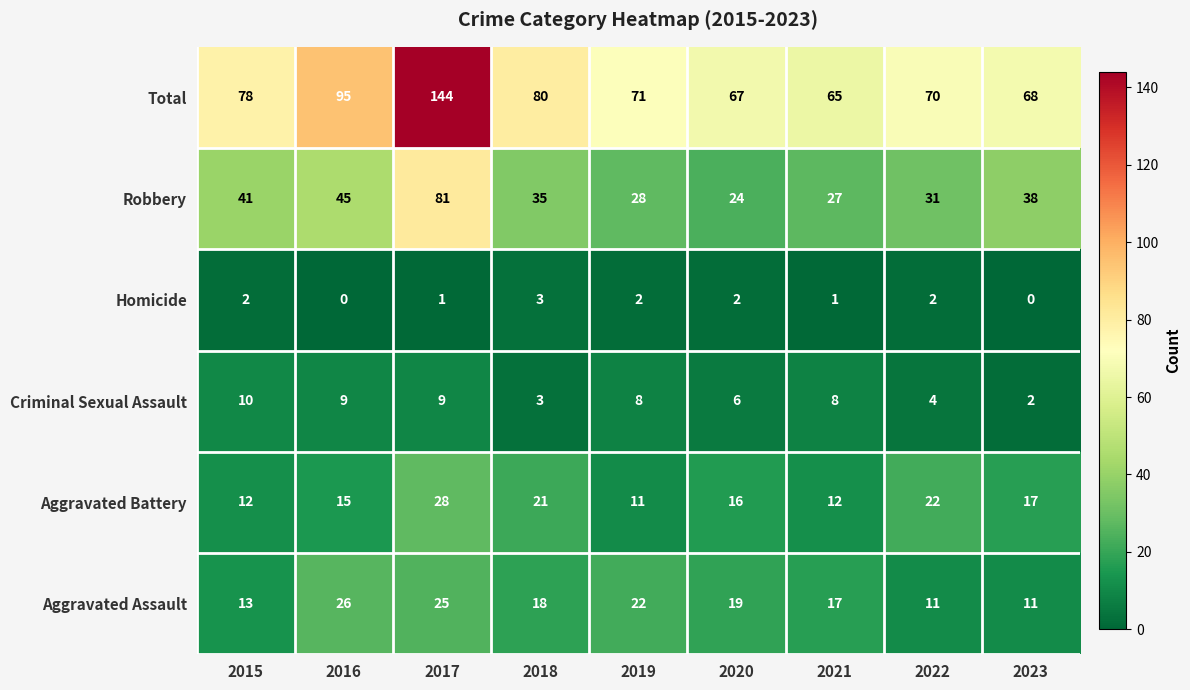

Which series has the largest total across all categories?

Total